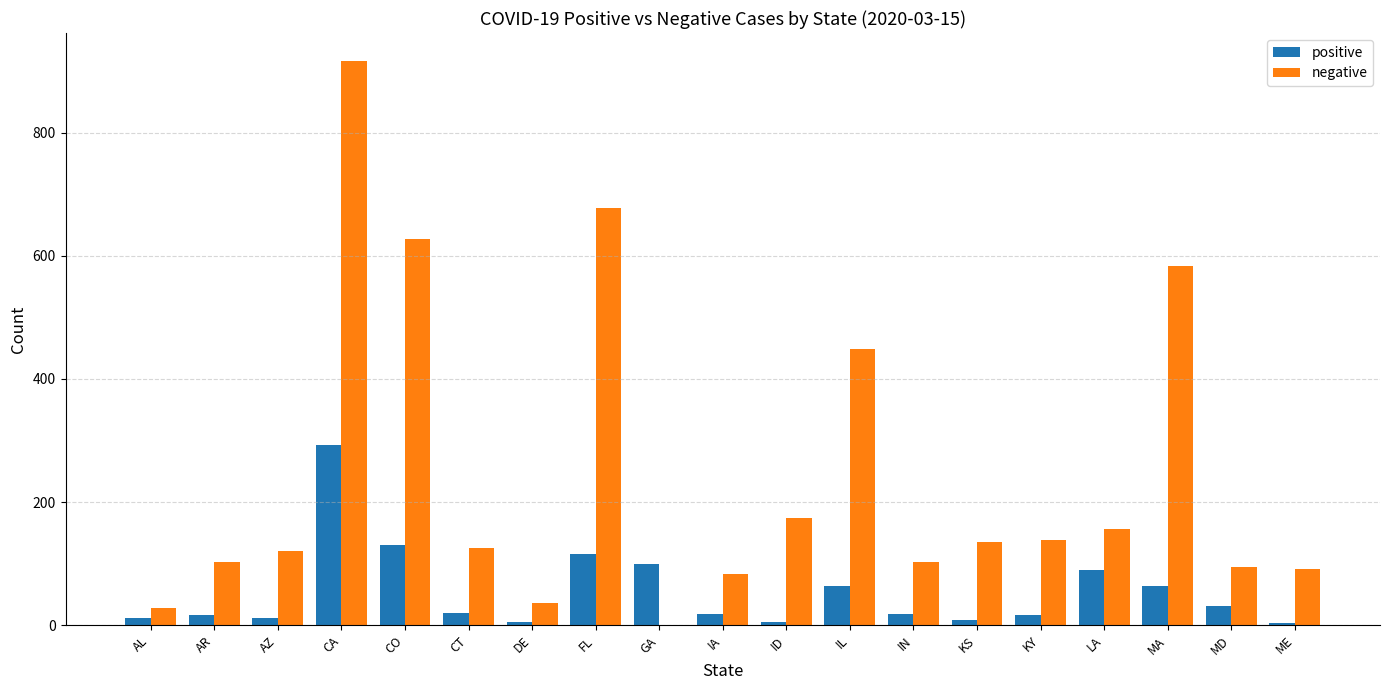

The positive series shows 64 at IL. True or false?

True